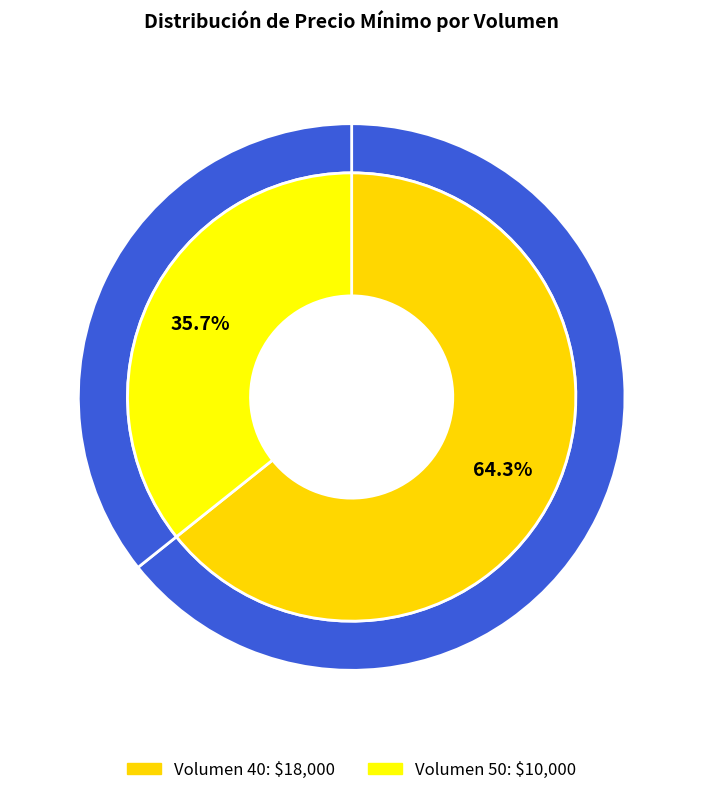

Does any single category account for the majority?

No